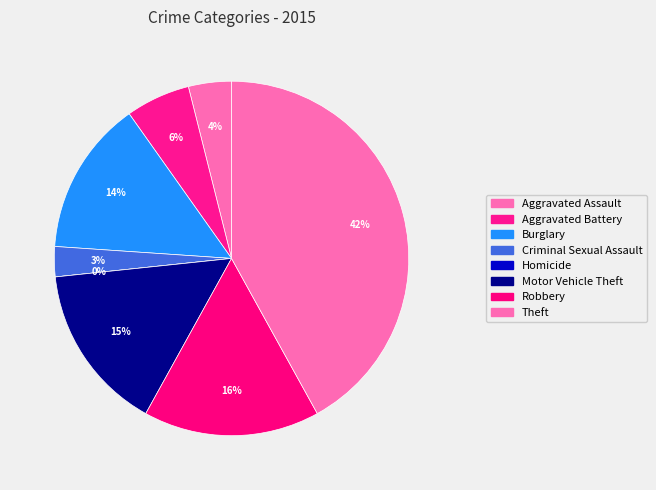

Between Aggravated Battery and Burglary, which is larger?

Burglary